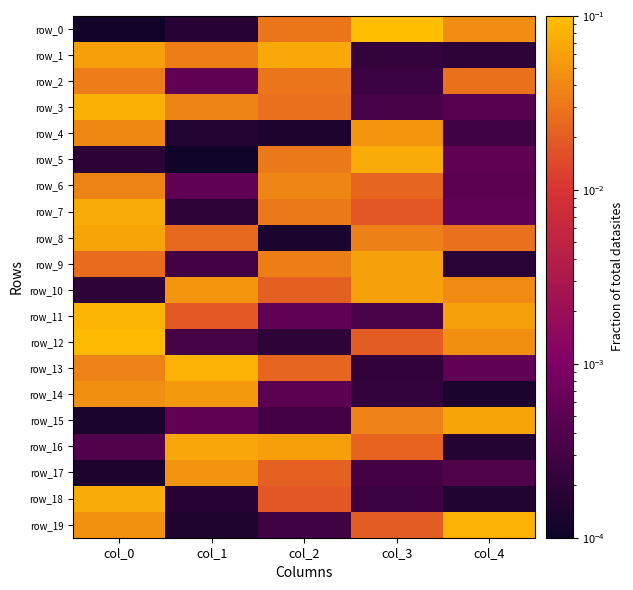

Where is row_6 nearest to the value 0?

col_4